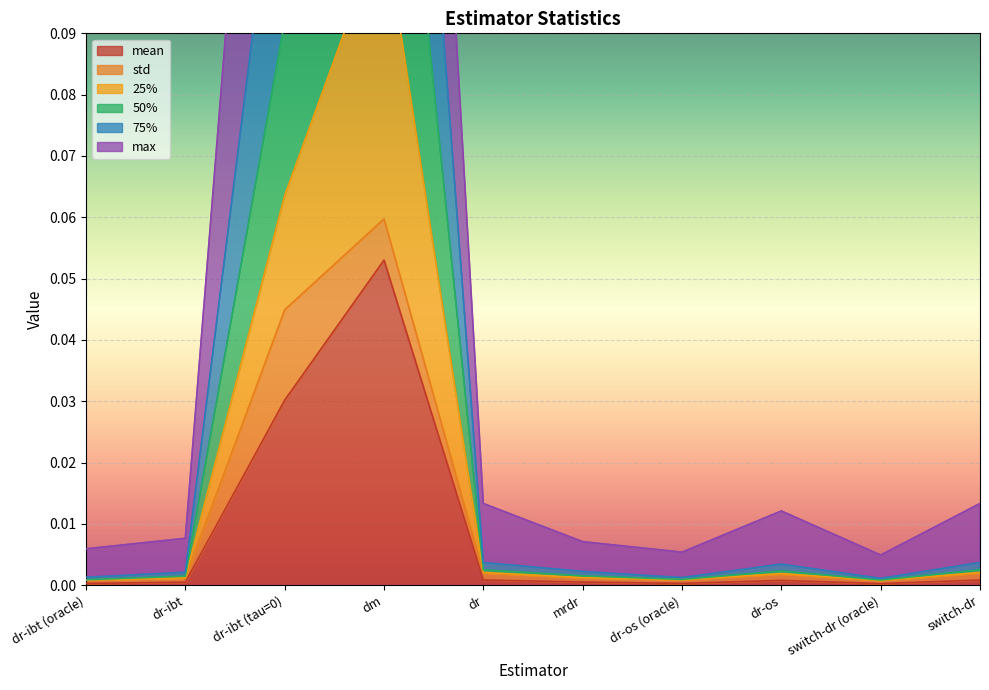

What is the sum of all 75% values?

0.6